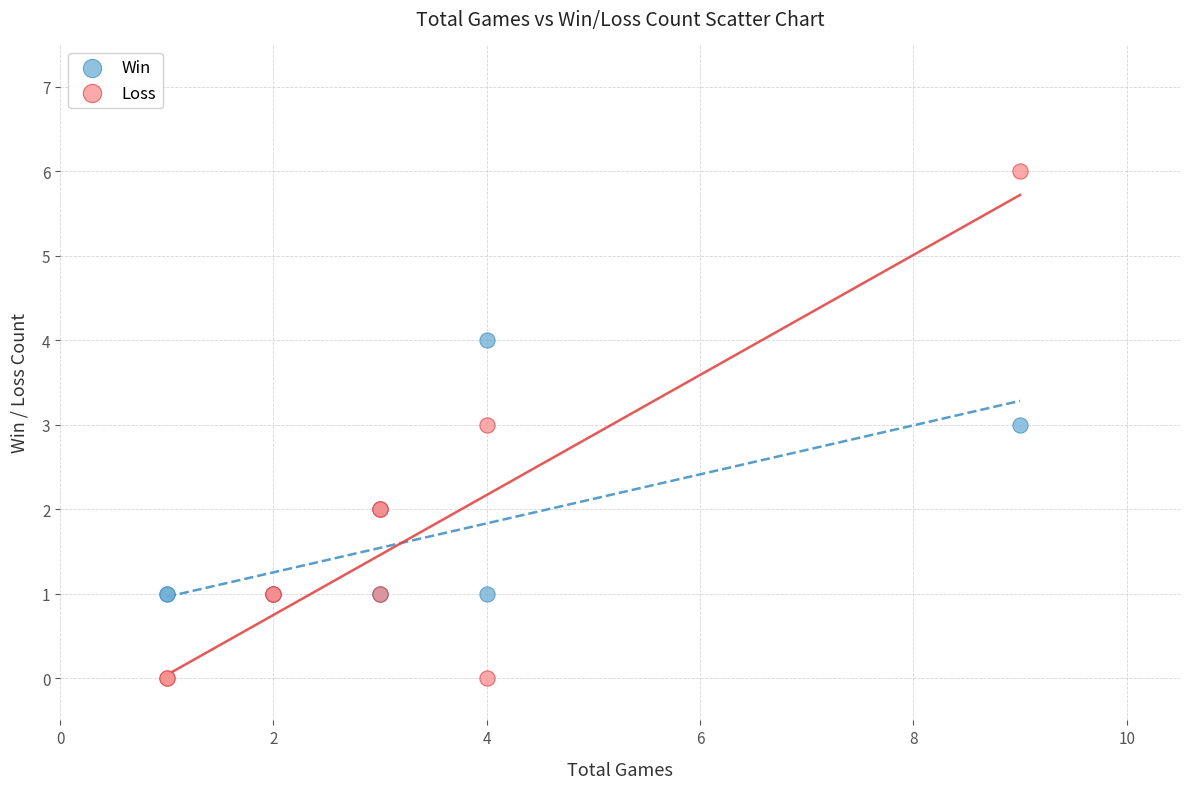

Which series contains the lowest Y value?

Loss